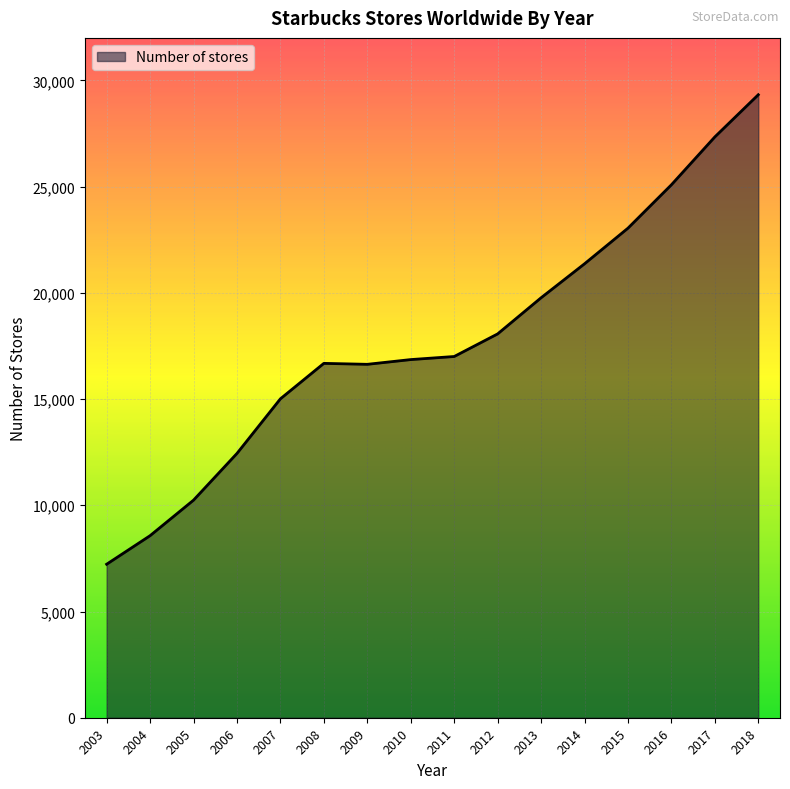

Count the number of data series in this chart.

1